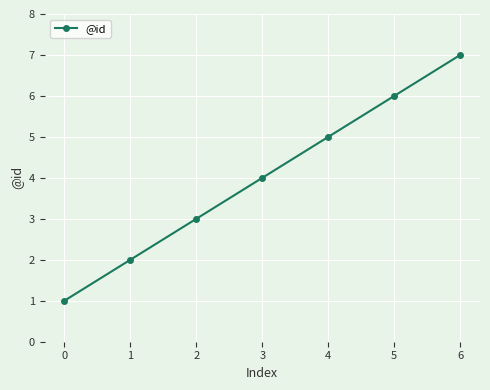

What is the difference between the values at 5 and 6?

1